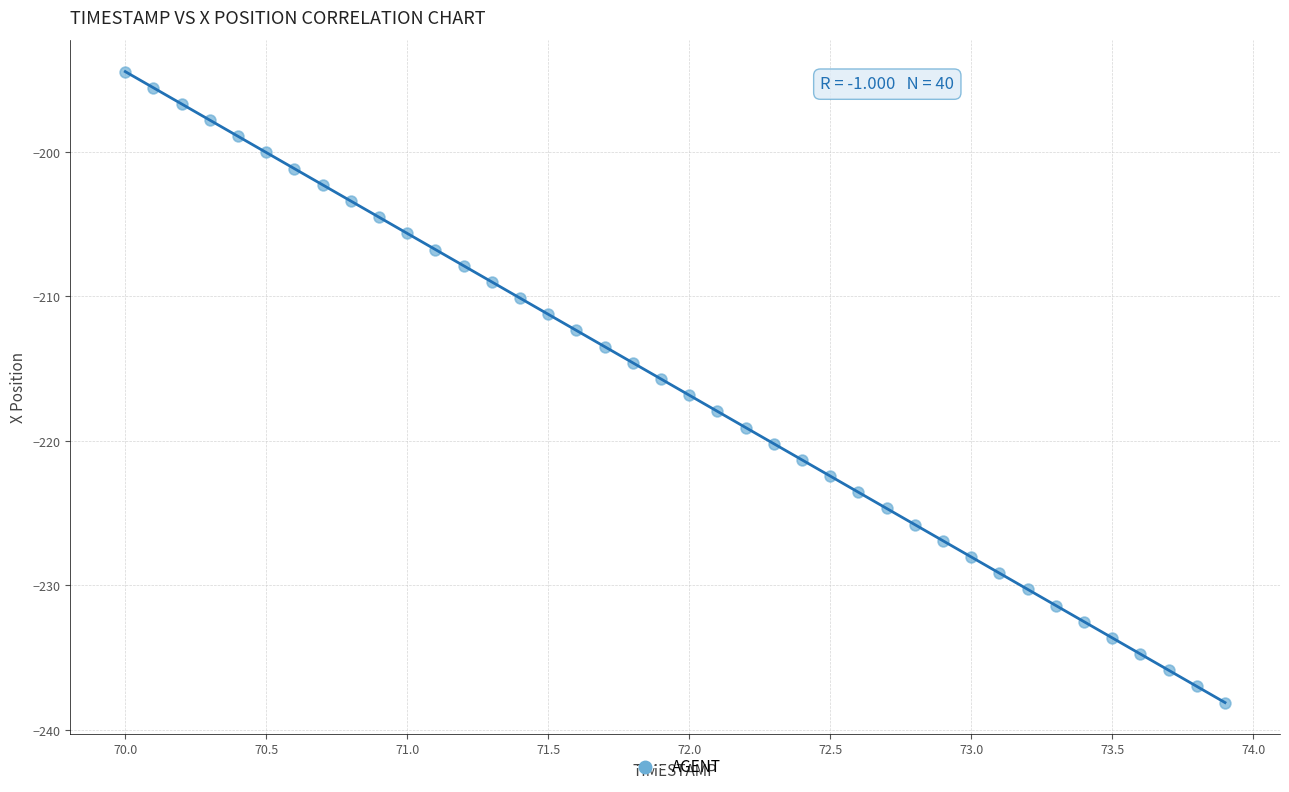

What is the range of X values (max minus min)?

3.9